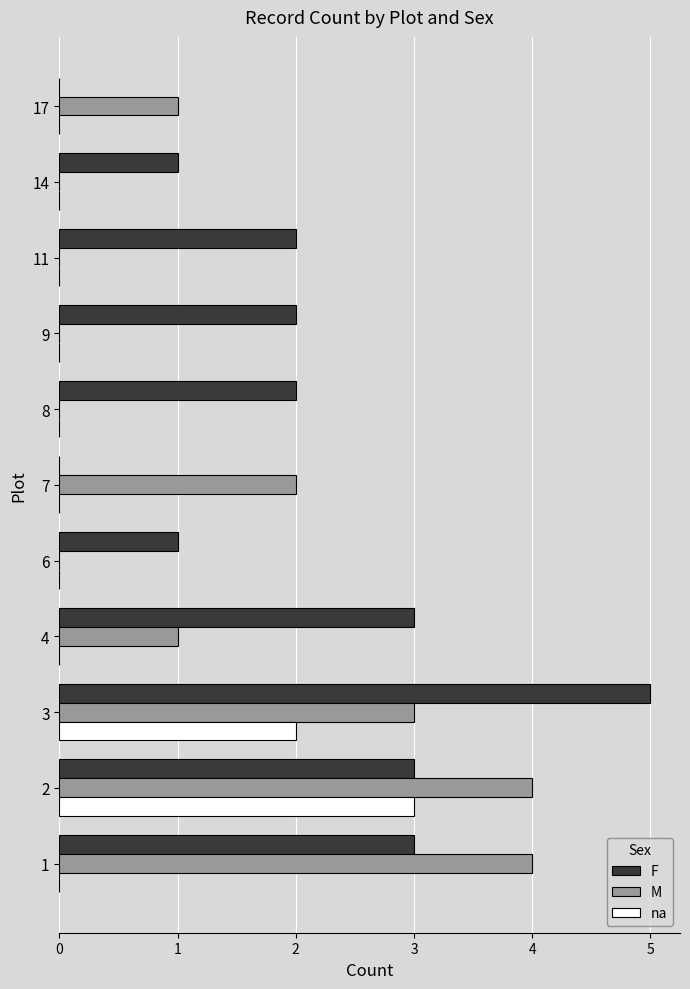

Is it true that na equals 4 at 2?

False